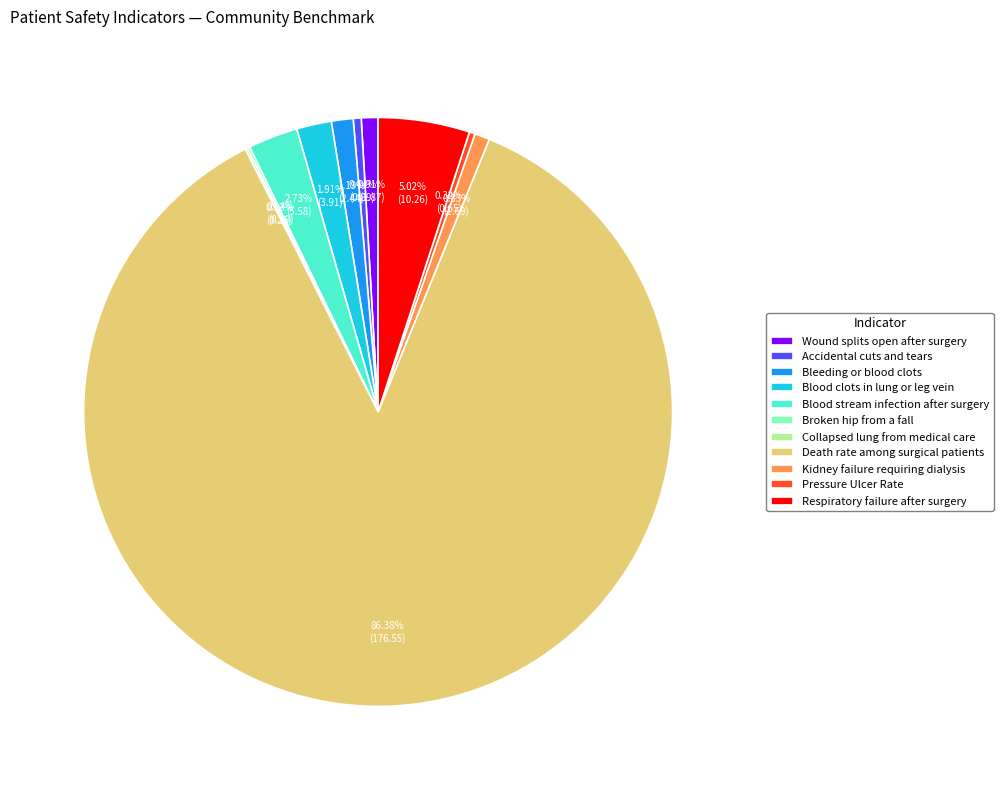

Between Blood clots in lung or leg vein and Accidental cuts and tears, which is larger?

Blood clots in lung or leg vein